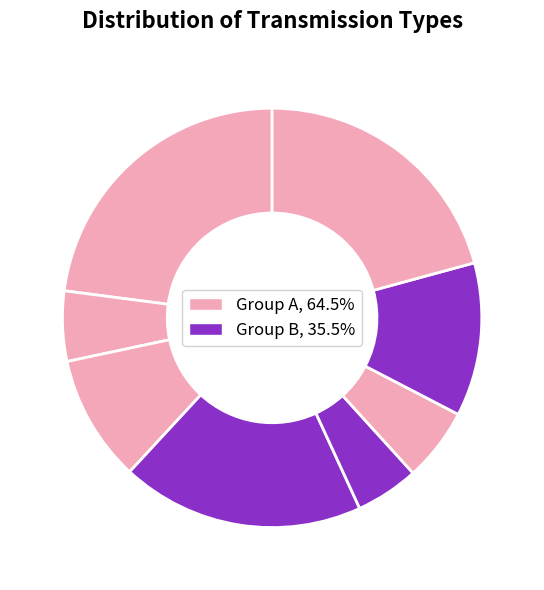

Count the number of slices in the pie.

8